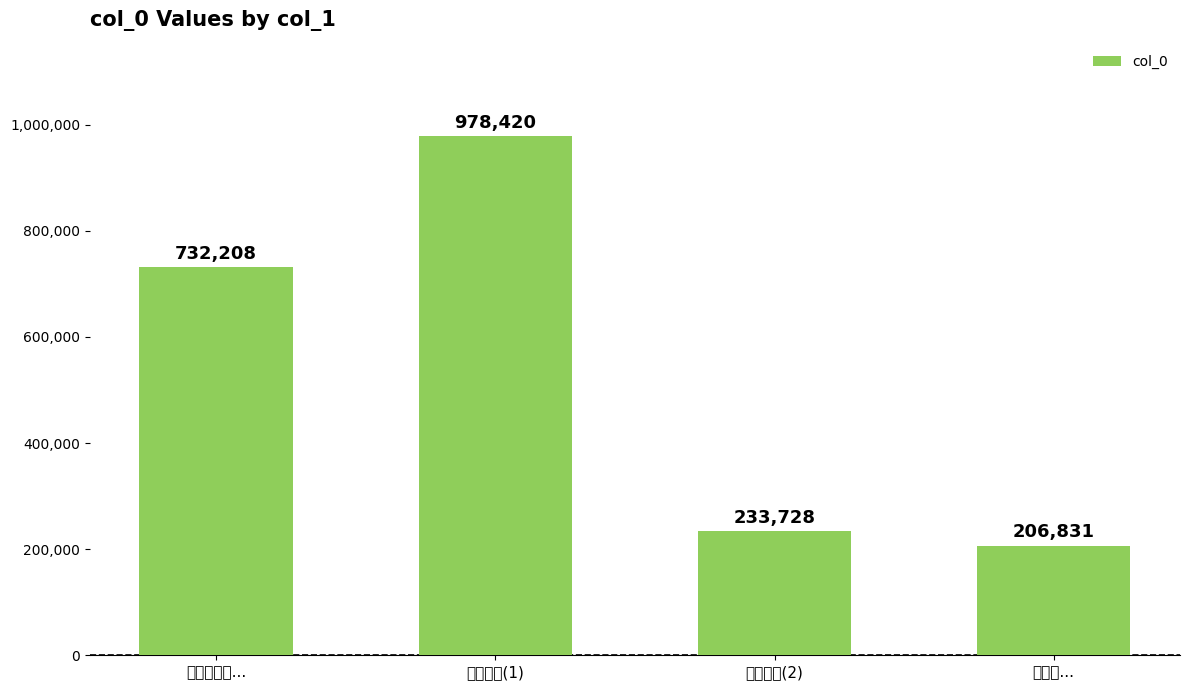

What position from the right is 送月上人(2)?

2